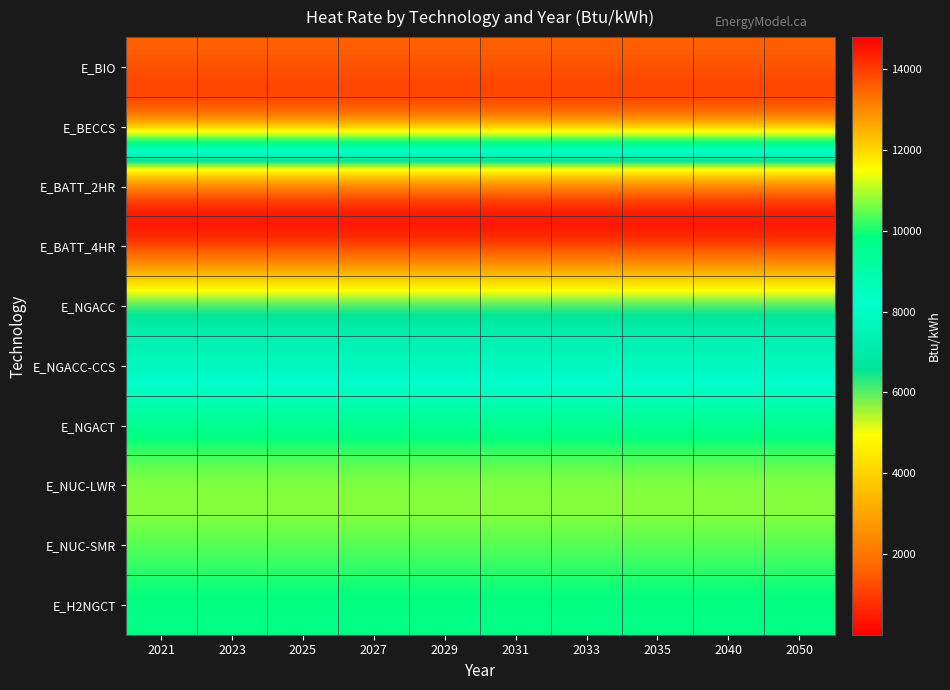

Which has a higher value, 2033 or 2035?

2033